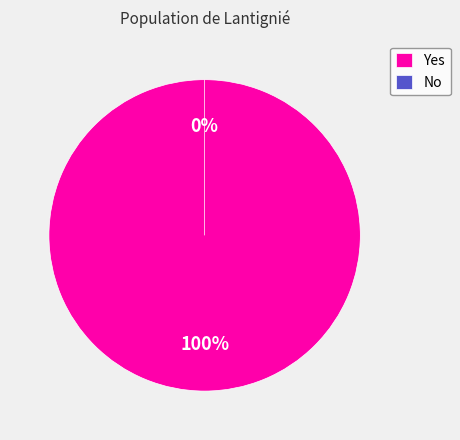

What percentage is the Yes slice, to the nearest percent?

100%